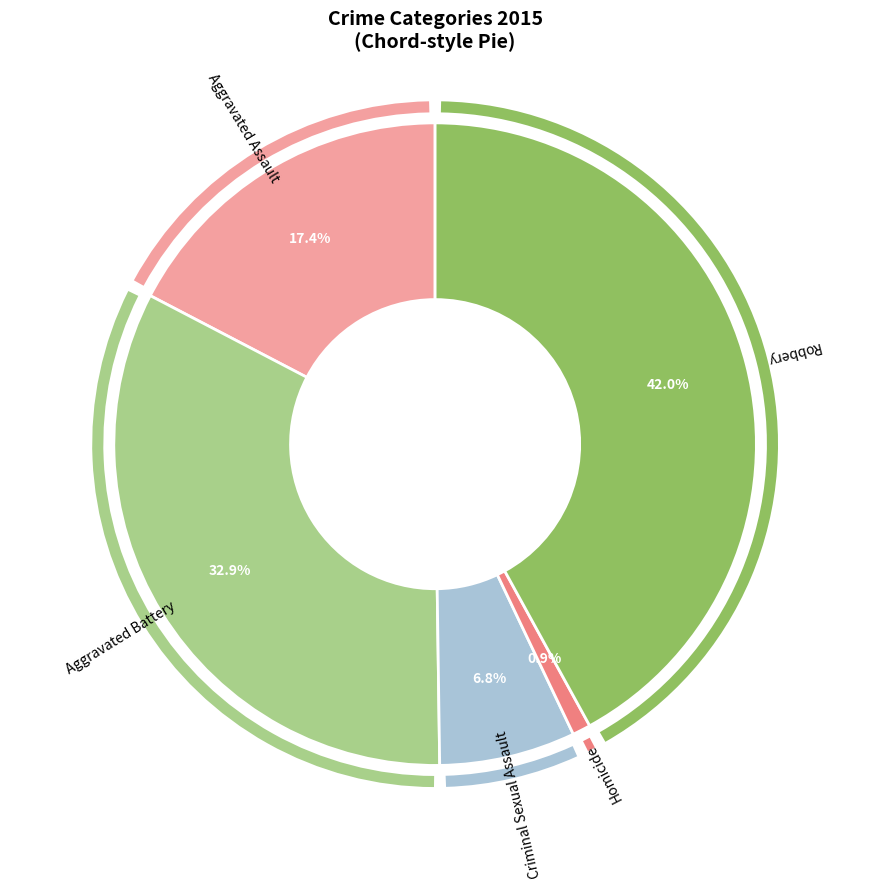

Is there a majority slice in this chart?

No